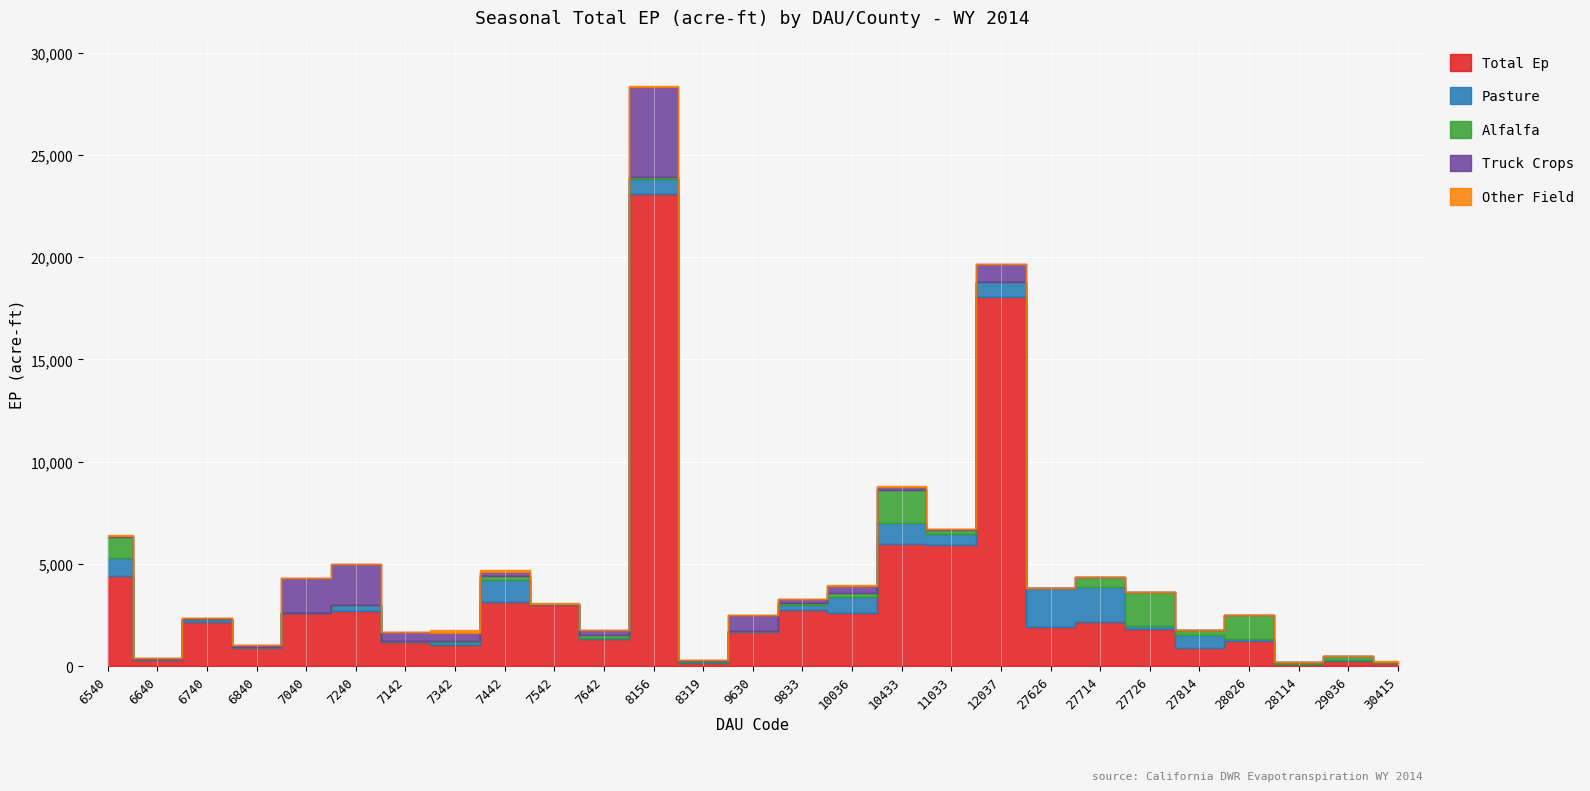

Reading left to right, extract all data points from this chart.

Total Ep: 4415.7	289.0	2184.4	880.4	2605.4	2710.6	1190.1	1045.7	3138.8	3012.8	1331.8	23087.6	158.2	1697.9	2766.6	2600.6	5972.5	5941.0	18064.6	1906.8	2177.4	1815.6	884.4	1252.0	93.5	244.4	139.8
Pasture: 874.0	57.6	110.4	59.4	15.9	279.0	61.5	163.2	1084.0	30.0	32.4	752.0	50.4	9.4	223.2	783.0	1040.4	539.4	733.5	1905.5	1720.0	131.2	660.0	96.1	23.8	84.0	9.6
Alfalfa: 1049.2	25.2	0.0	0.0	0.0	0.0	0.0	24.0	205.0	0.0	154.8	65.6	37.0	0.0	110.4	176.0	1588.0	185.0	8.2	0.0	446.4	1664.0	224.4	1137.7	69.7	159.0	39.6
Truck Crops: 53.0	9.6	49.6	103.0	1705.6	1992.4	444.0	397.8	199.6	17.0	230.4	4428.0	61.6	774.3	181.0	374.0	180.4	39.0	853.6	0.0	0.0	0.0	0.0	0.0	0.0	0.0	41.6
Other Field: 1.2	0.0	0.0	0.0	0.0	0.0	0.0	150.4	64.4	13.2	14.4	26.0	0.0	3.0	10.2	43.2	37.5	0.0	4.0	0.0	11.0	0.0	0.0	18.2	0.0	1.4	3.9